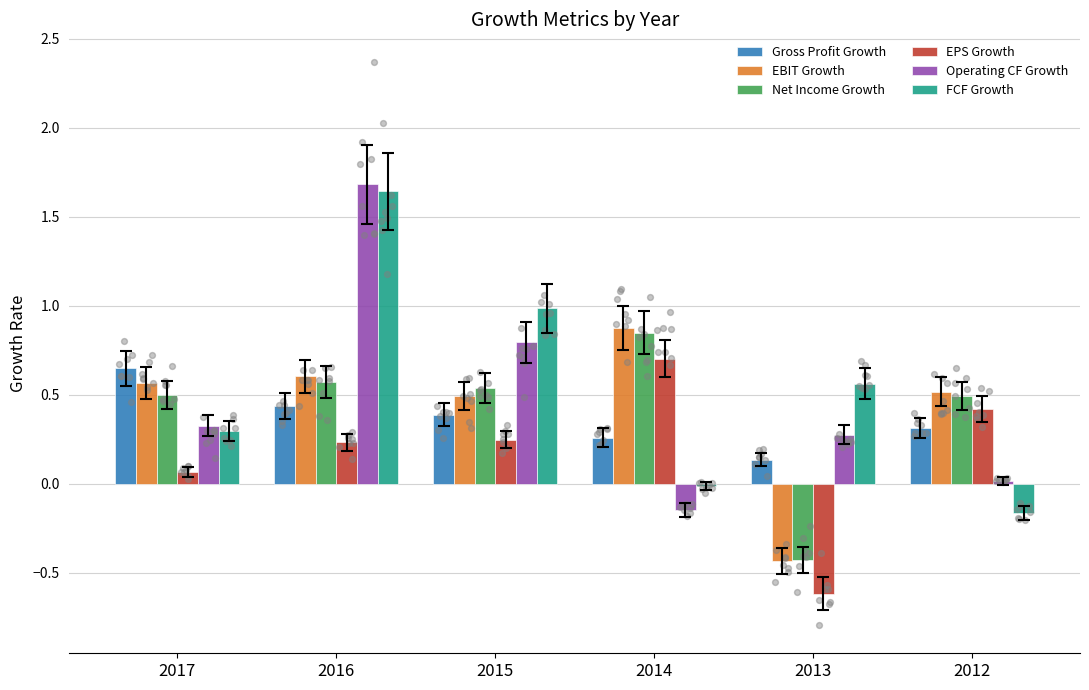

What is the total value across all series at 2014?

2.5